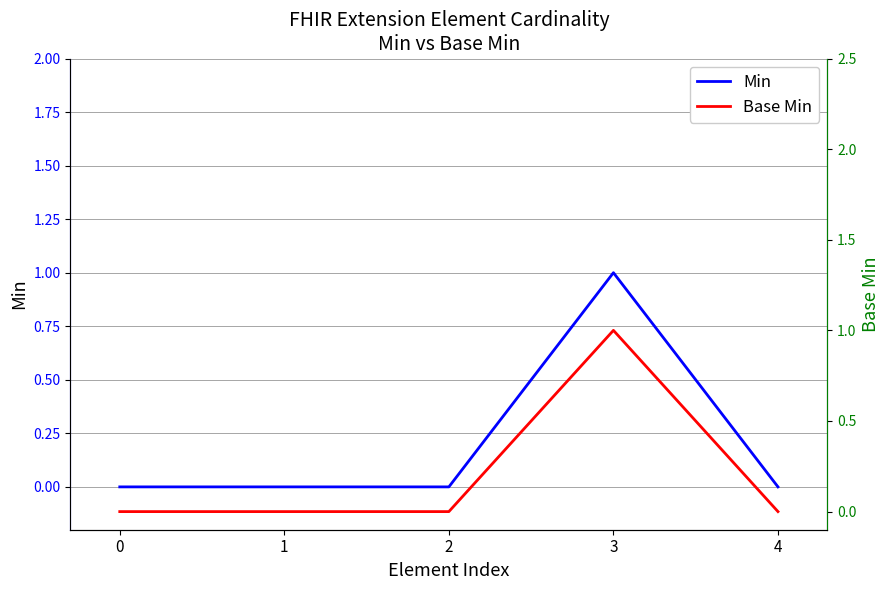

The value of Base Min at 3 is 1. True or false?

True